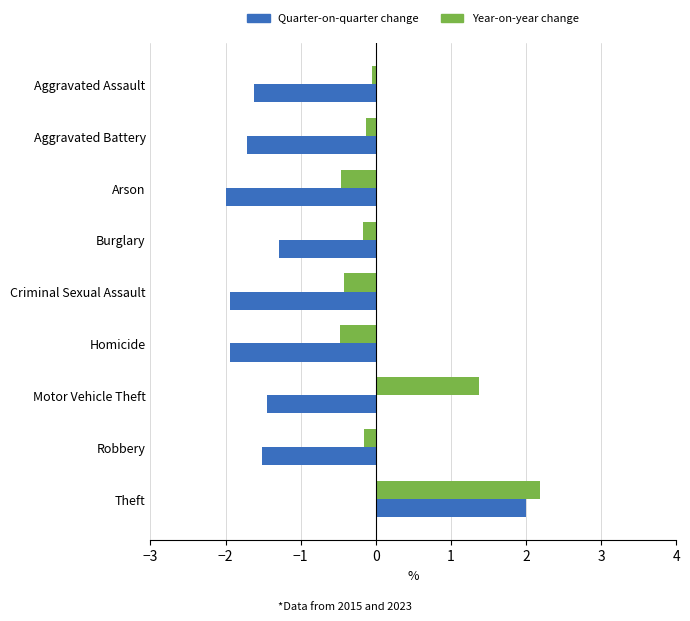

At which category is the sum across all series the highest?

Theft